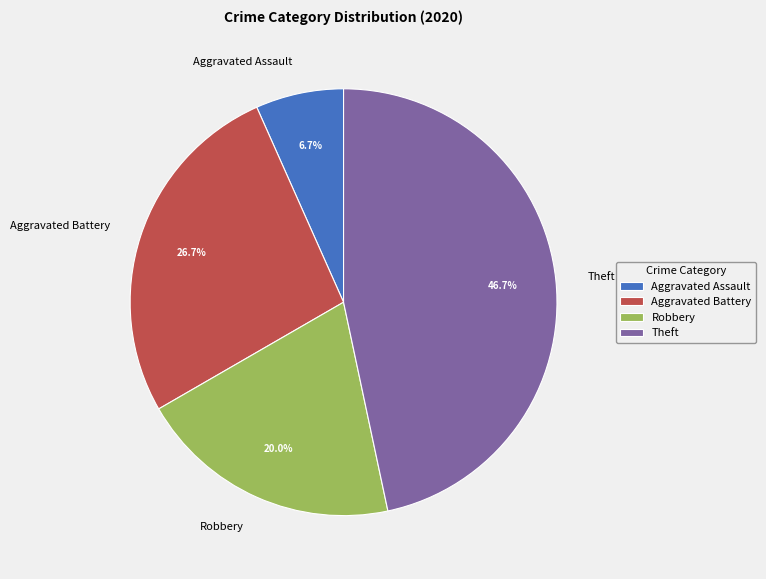

How much of the chart is everything except Aggravated Assault?

93.3%